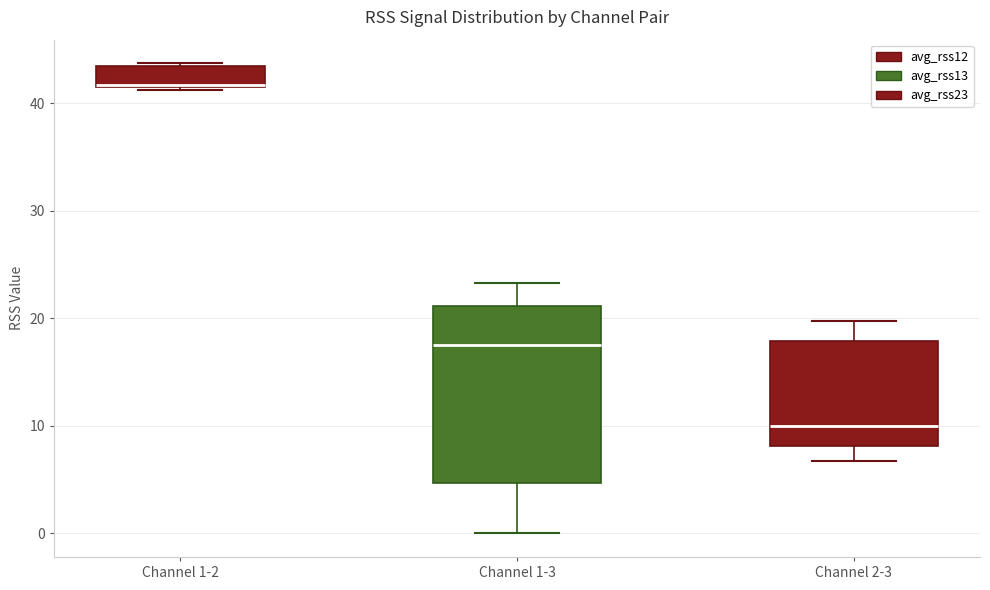

Reading left to right, transcribe this box plot: for each box, give where its median line is, the range the box spans, and where its two whiskers end, as read against the y-axis. The values are not printed on the chart, so give them approximately, as read against the axis.

Channel 1-2: median 42, box 42 to 44, whiskers 41 to 44
Channel 1-3: median 18, box 5 to 21, whiskers 0 to 23
Channel 2-3: median 10, box 8 to 18, whiskers 7 to 20